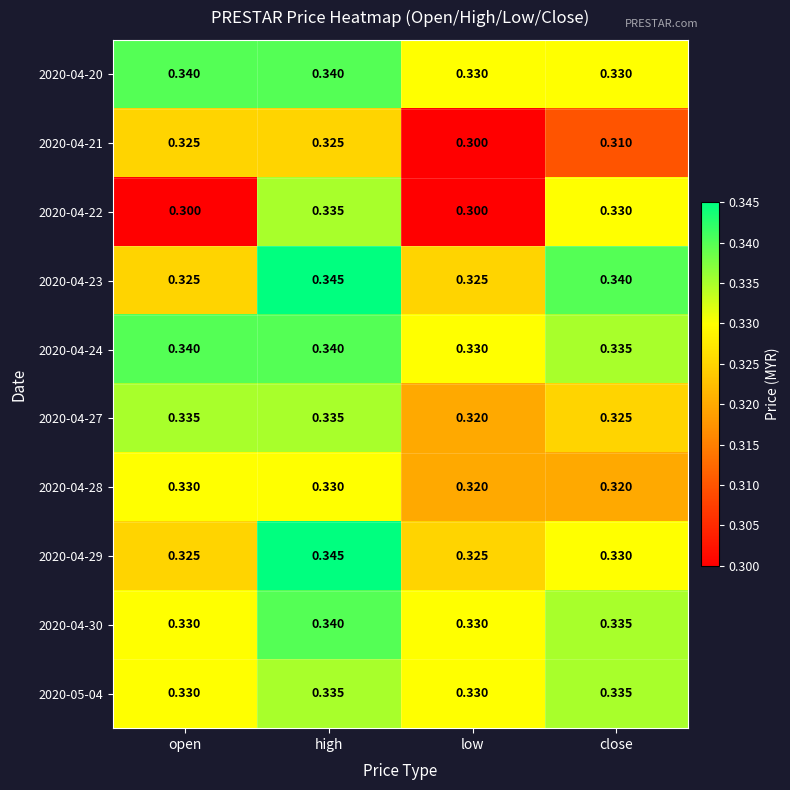

At which category is the sum across all series the highest?

high